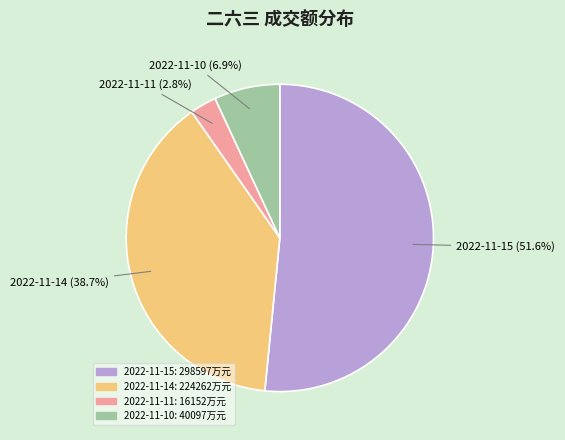

What percentage is the 2022-11-14 slice, to the nearest percent?

39%